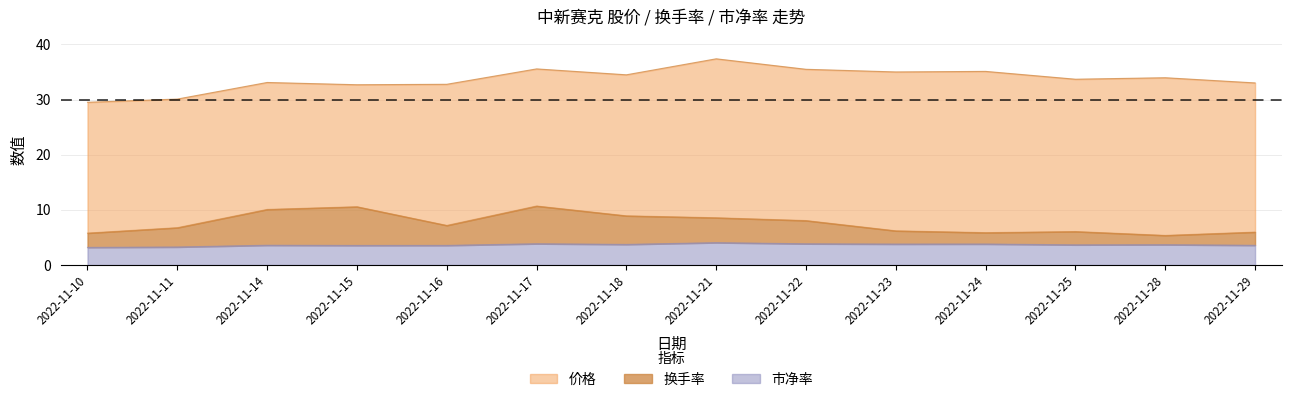

True or false: 价格 has more than 0 points higher than both neighbors.

True